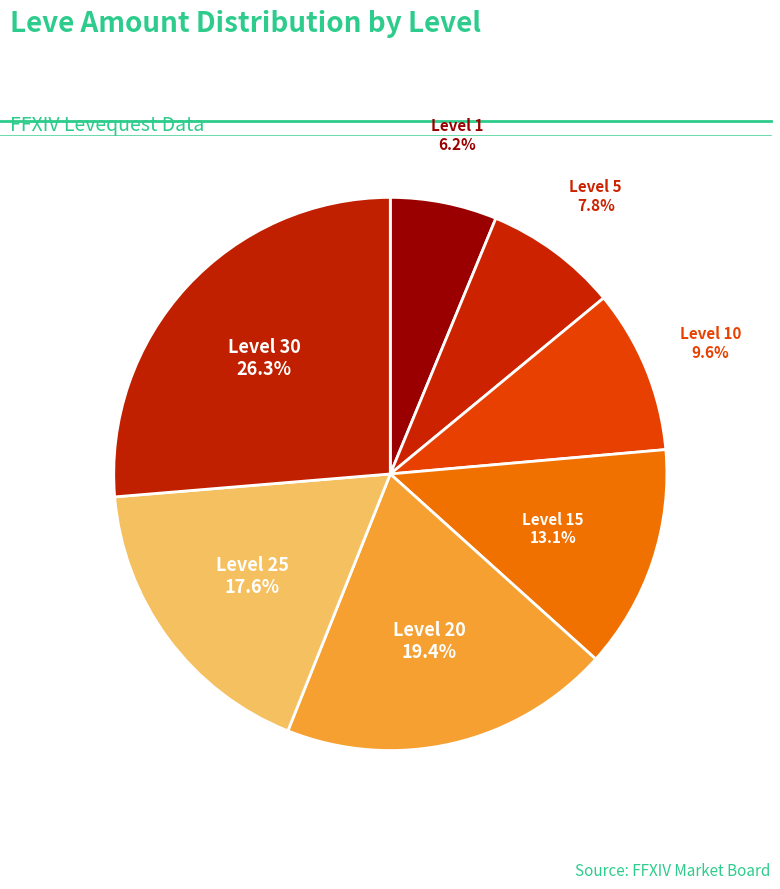

What portion of the pie excludes Level 10?

90.4%